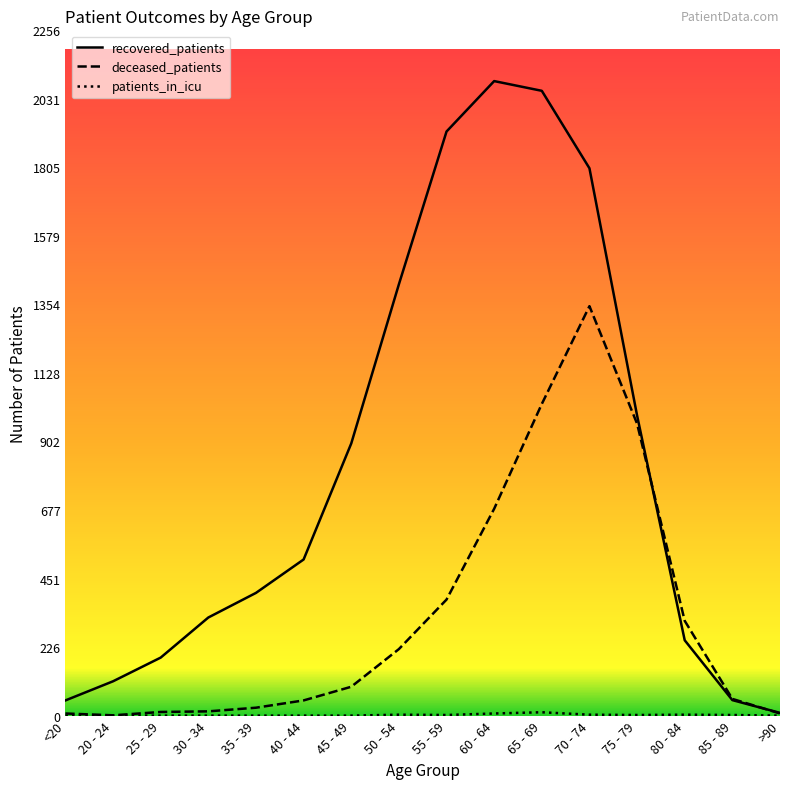

Between 80 - 84 and 85 - 89, which series saw the biggest shift?

deceased_patients